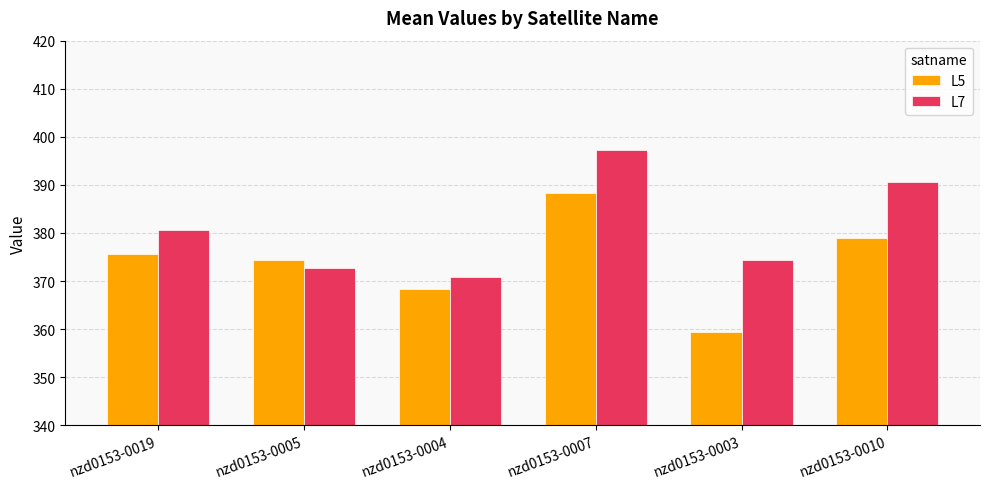

True or false: L5 has a value of 374.4 at nzd0153-0005.

True